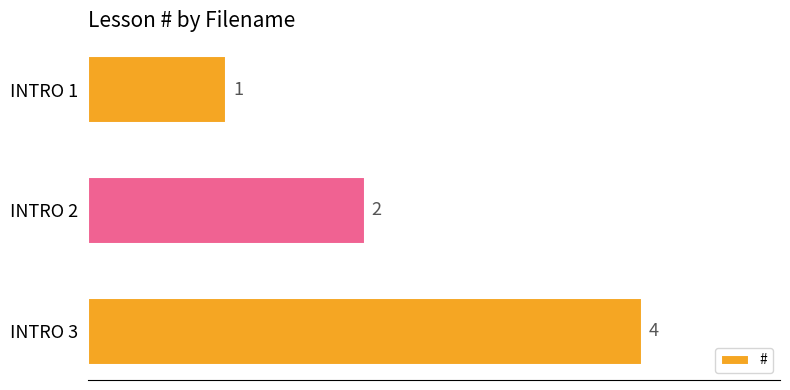

How many values are between 1 and 4?

3